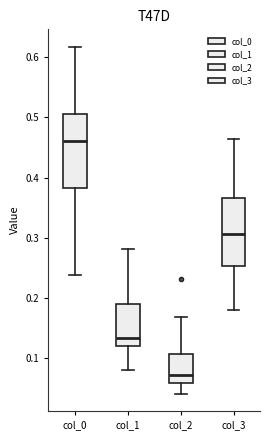

Where is the upper edge of the box for col_0 on the y-axis? The values are not printed on the chart, so give them approximately, as read against the axis.

0.51